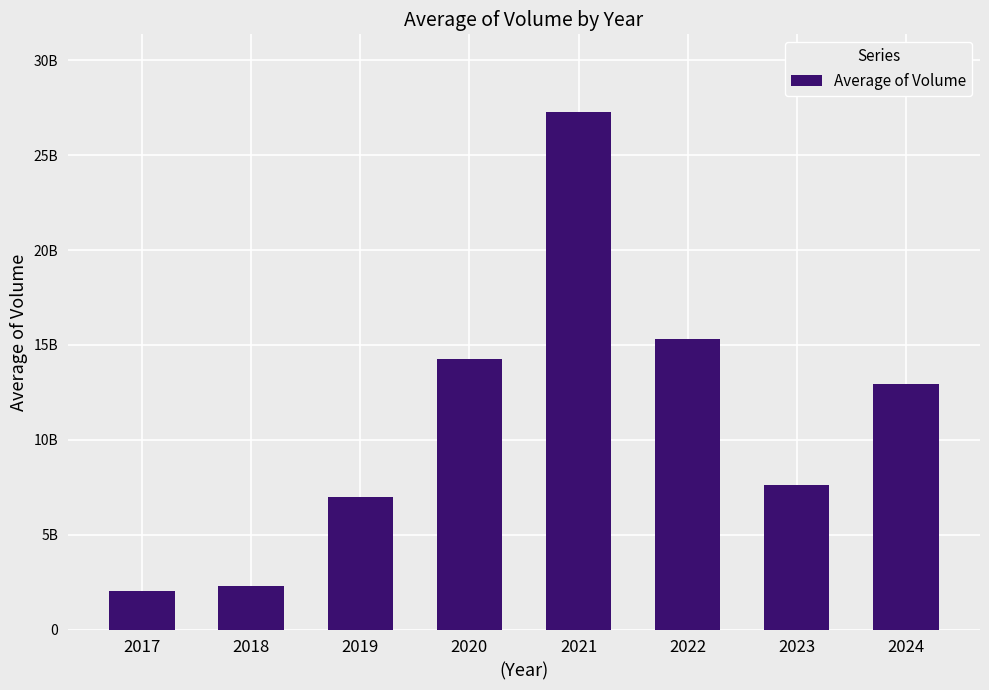

Reading left to right, extract all data points from this chart.

2037048526.8	2276869351.9	6967027839.6	14245276813.3	27280819104.8	15305554873.7	7611151462.0	12942057441.1